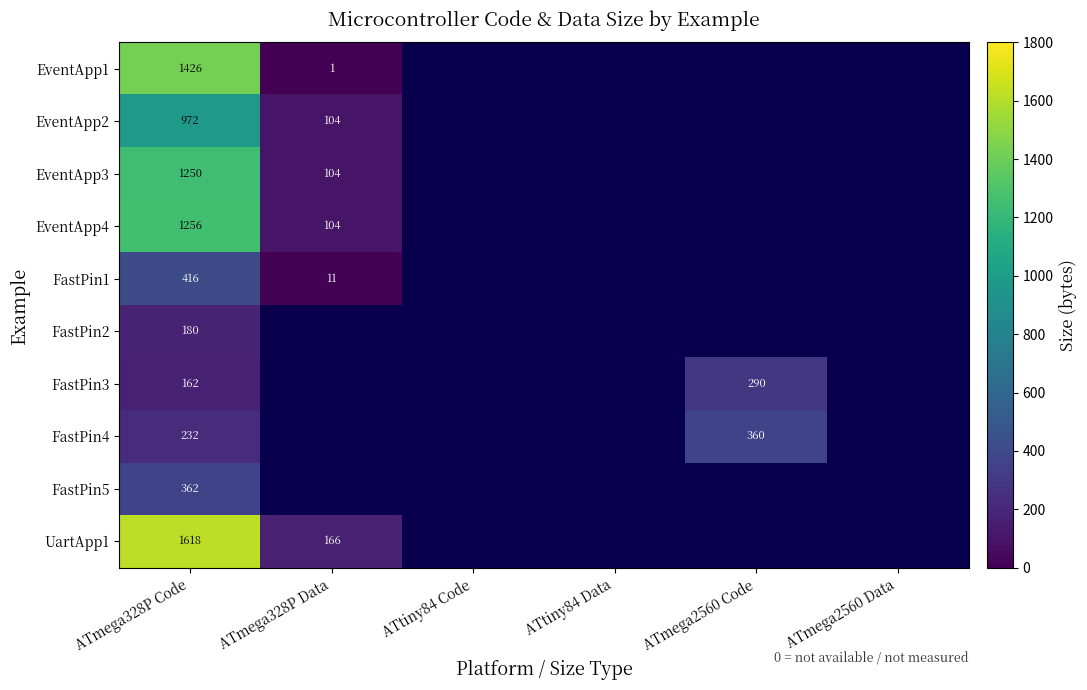

Is the value of EventApp3 at ATmega328P Code greater than the value of FastPin1 at ATmega328P Code?

Yes